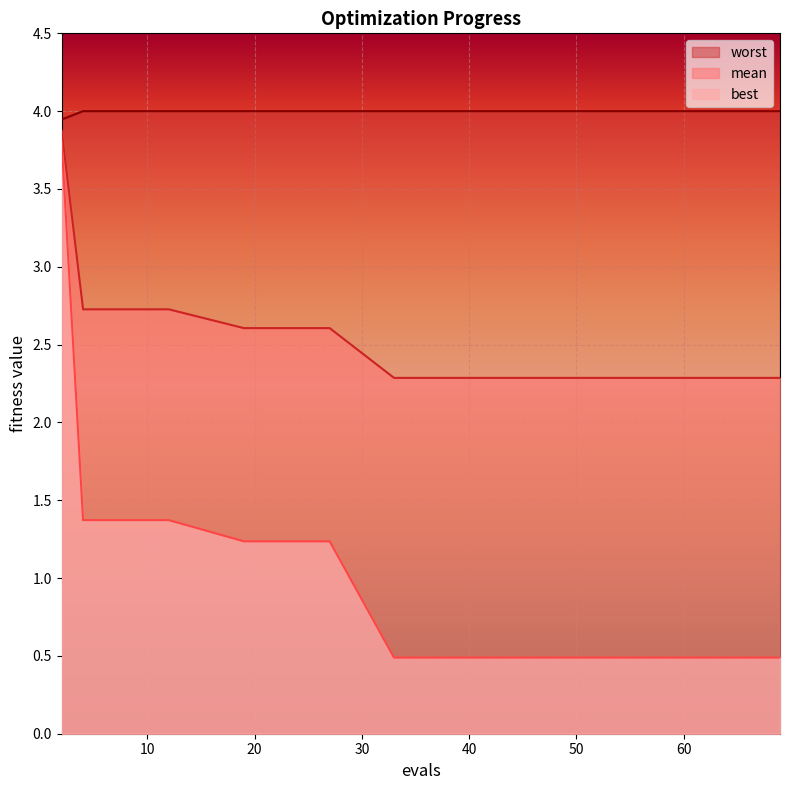

At which label does mean reach its peak?

2